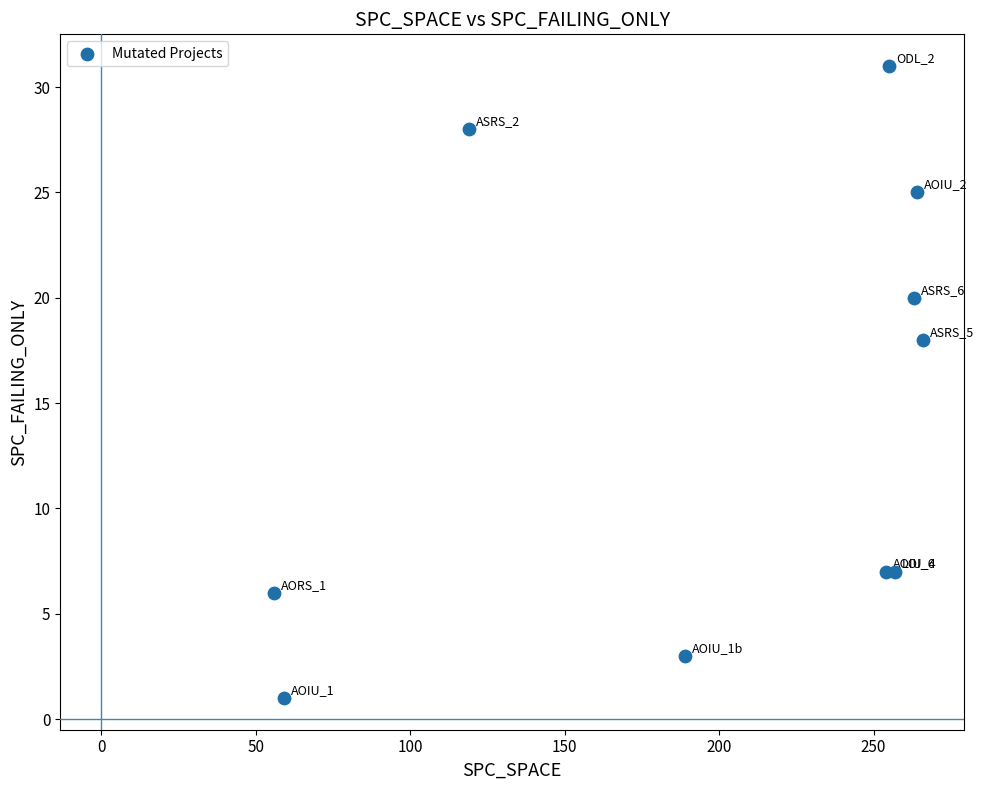

What Y value in the scatter plot is closest to 16?

18